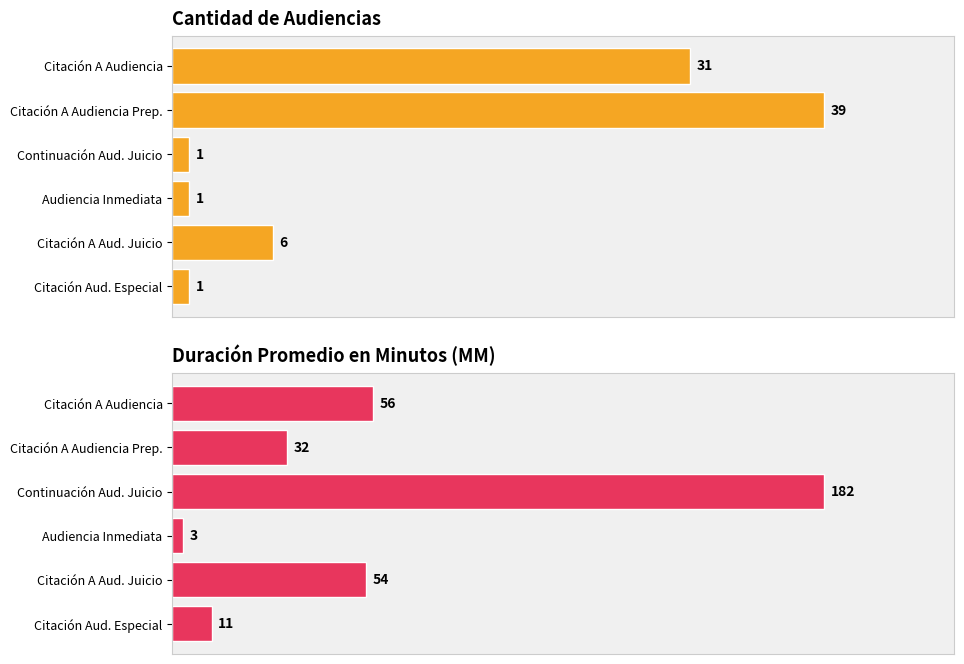

How many values in the Duración Promedio en Minutos (MM) series exceed 54?

2